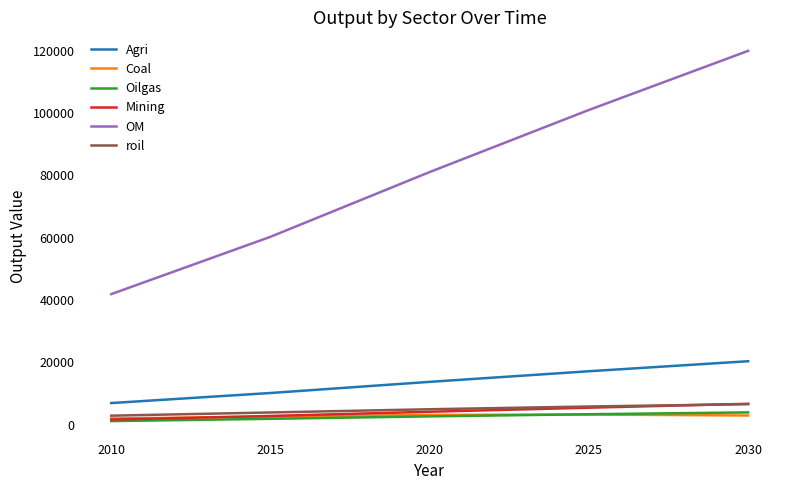

What is the difference between the maximum and second lowest values in the Coal series?

665.8